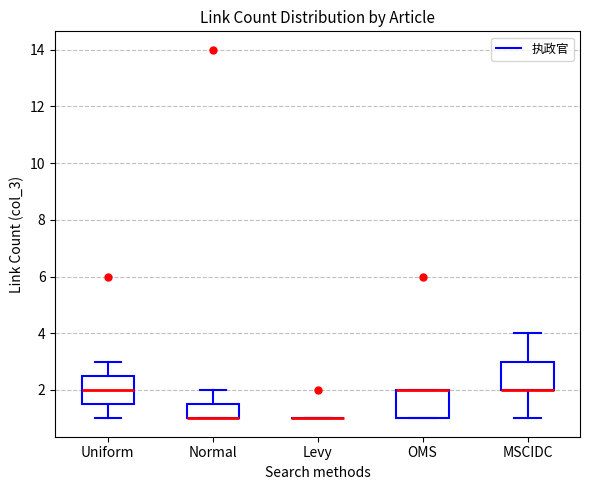

Reading left to right, read every box against the y-axis: the position of its median line, the range the box covers, and the ends of its whiskers. The values are not printed on the chart, so give them approximately, as read against the axis.

Uniform: median 2.0, box 1.6 to 2.6, whiskers 1.0 to 3.0
Normal: median 1.0 (drawn on the box's lower edge), box 1.0 to 1.6, whiskers 1.0 to 2.0
Levy: box collapsed to a line at 1.0, whiskers 1.0 to 1.0
OMS: median 2.0 (drawn on the box's upper edge), box 1.0 to 2.0, whiskers 1.0 to 2.0
MSCIDC: median 2.0 (drawn on the box's lower edge), box 2.0 to 3.0, whiskers 1.0 to 4.0